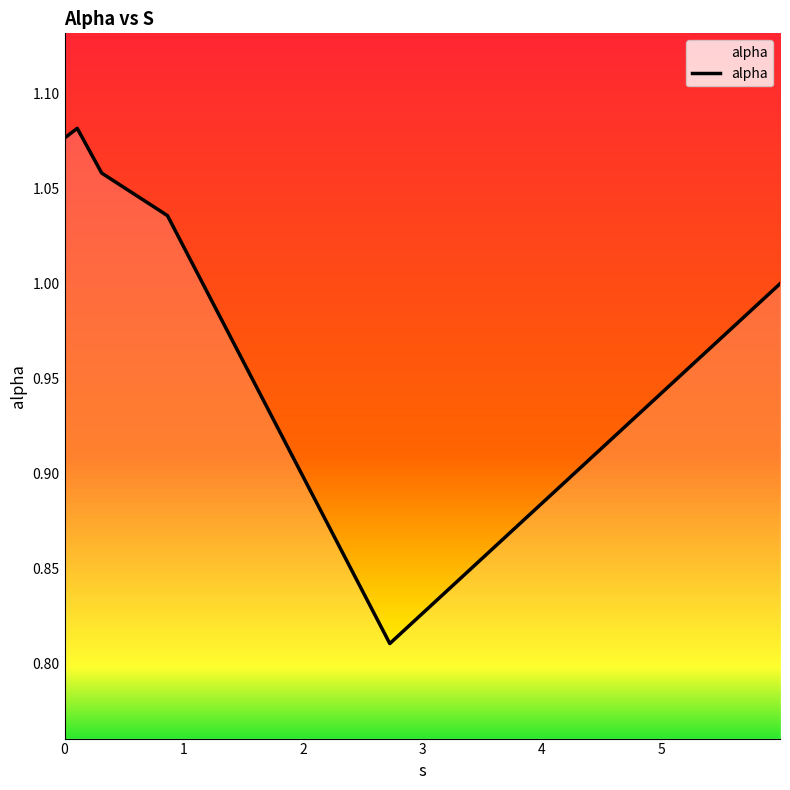

What is the sum of all values?

6.1